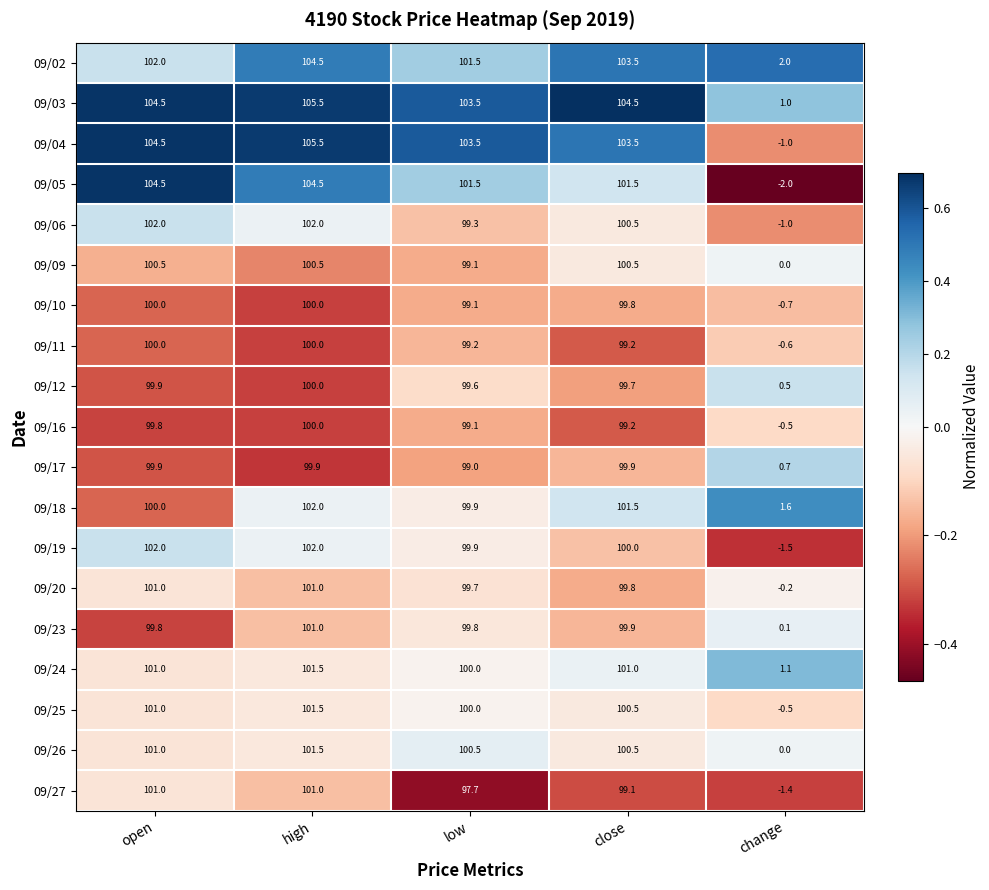

Which series has the largest total across all categories?

09/03